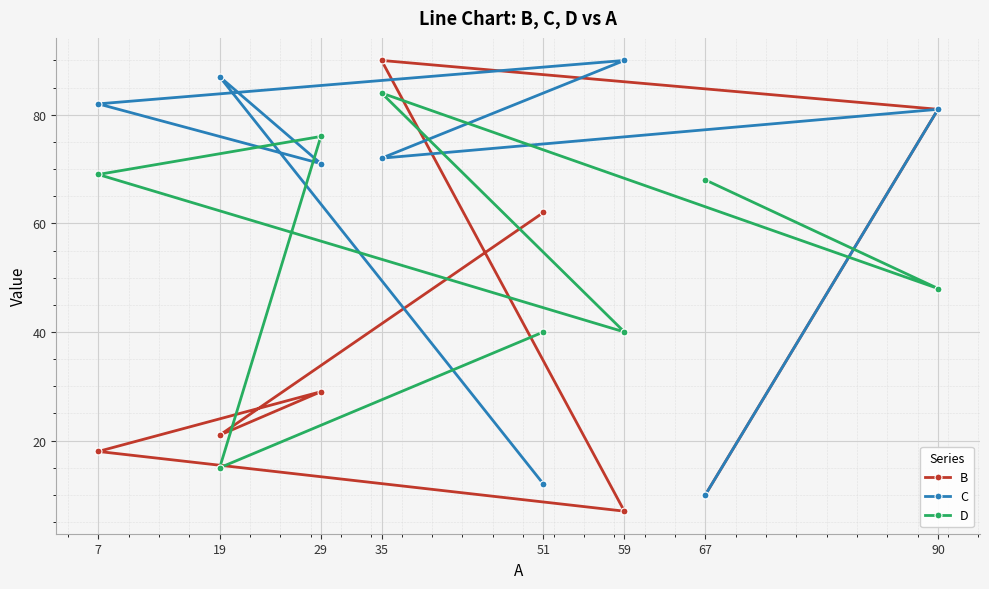

What is the value of the C point at the 1st from the left?

82